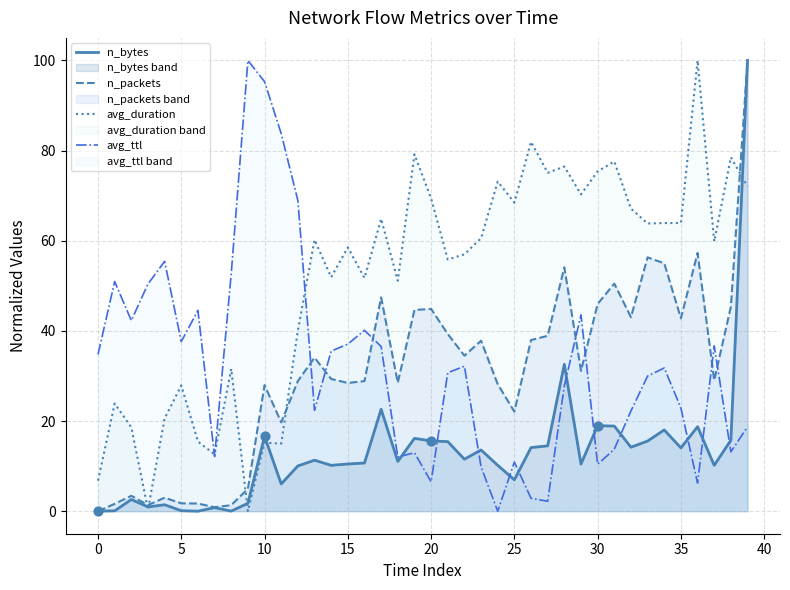

Which series has the largest total across all categories?

avg_duration